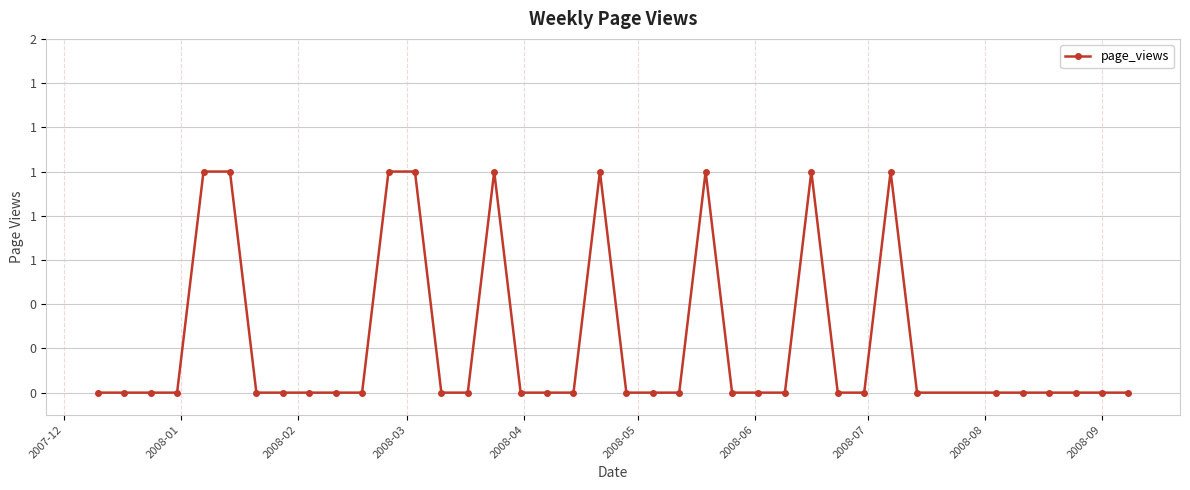

How many lines are shown in the chart?

1